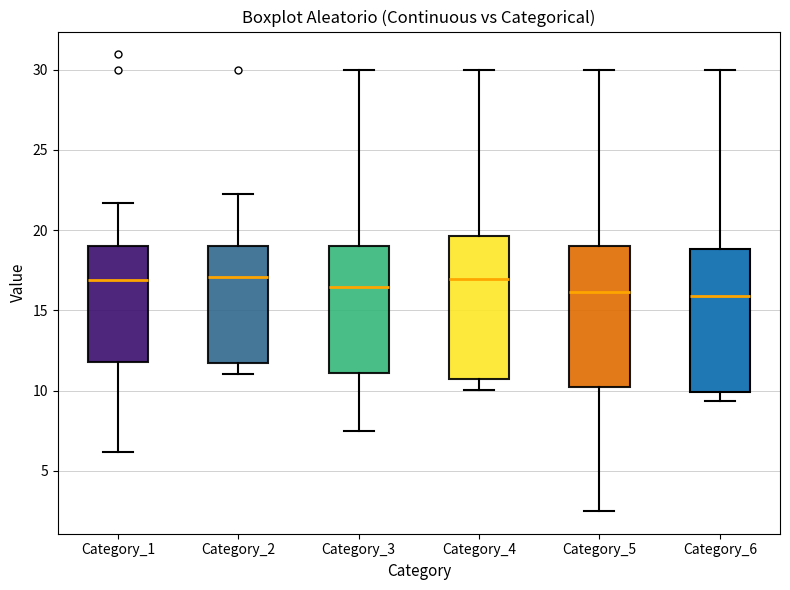

Where does the lower whisker of the box for Category_6 end on the y-axis? The values are not printed on the chart, so give them approximately, as read against the axis.

9.5